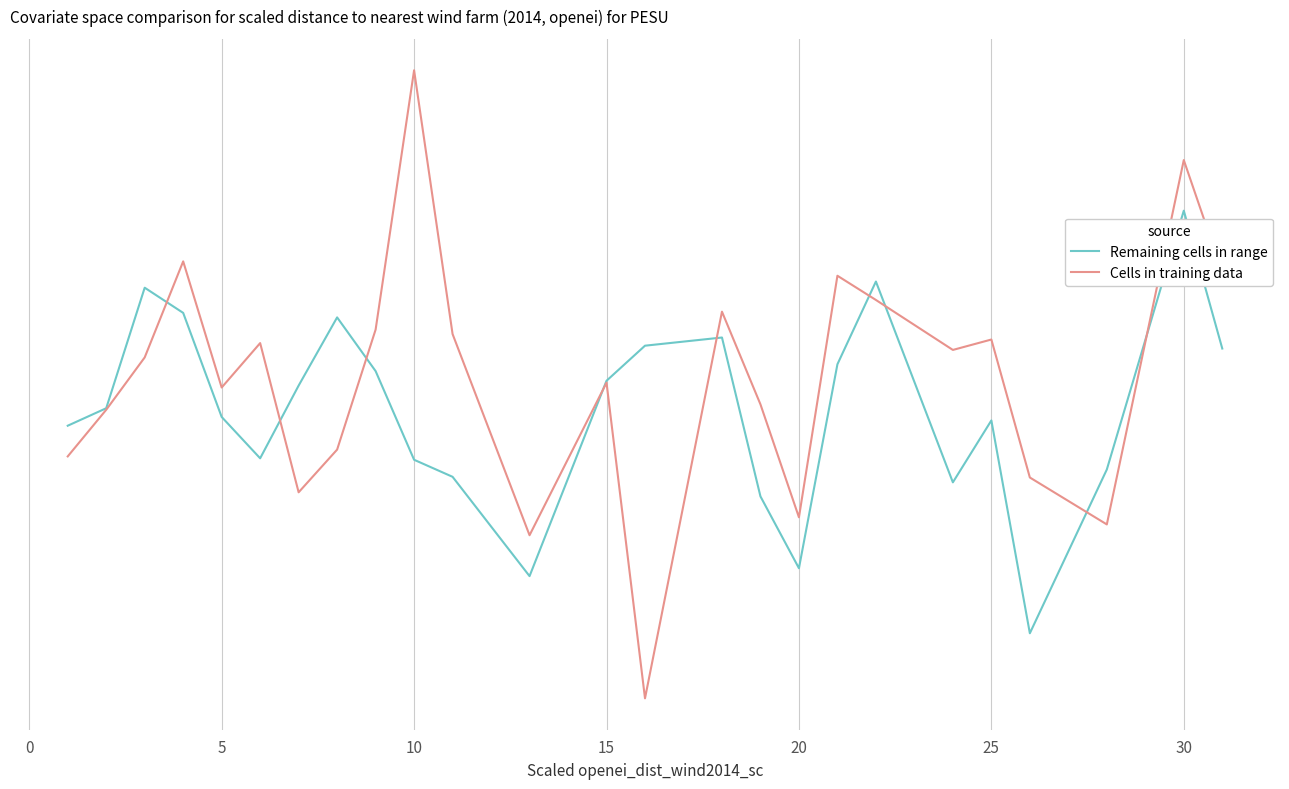

Does the chart display data point markers on the line(s)?

No